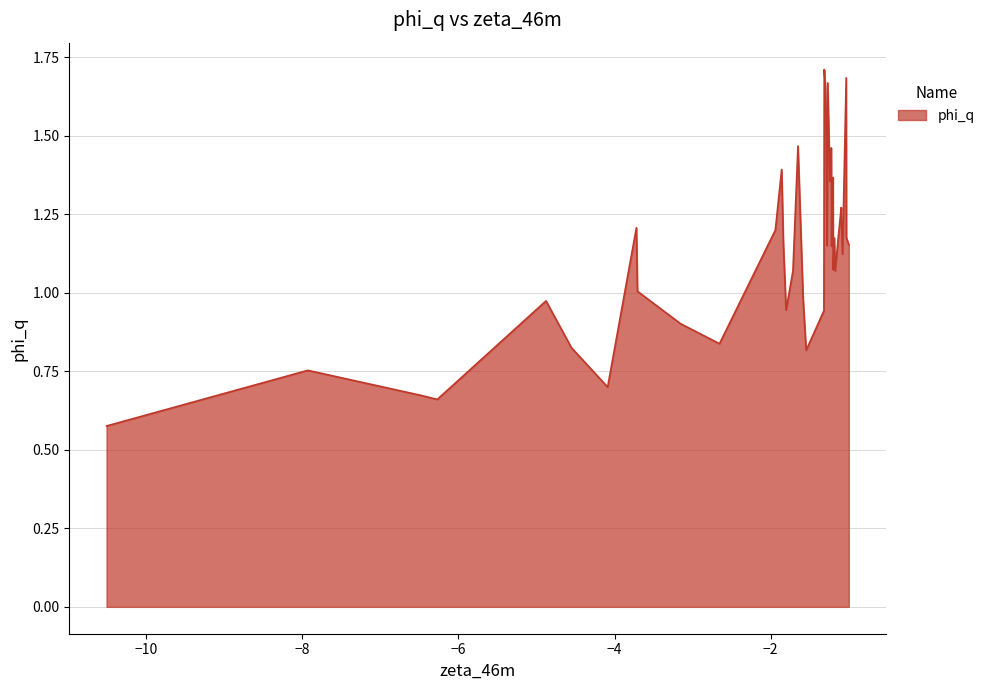

True or false: there are more than 0 points higher than both neighbors.

True